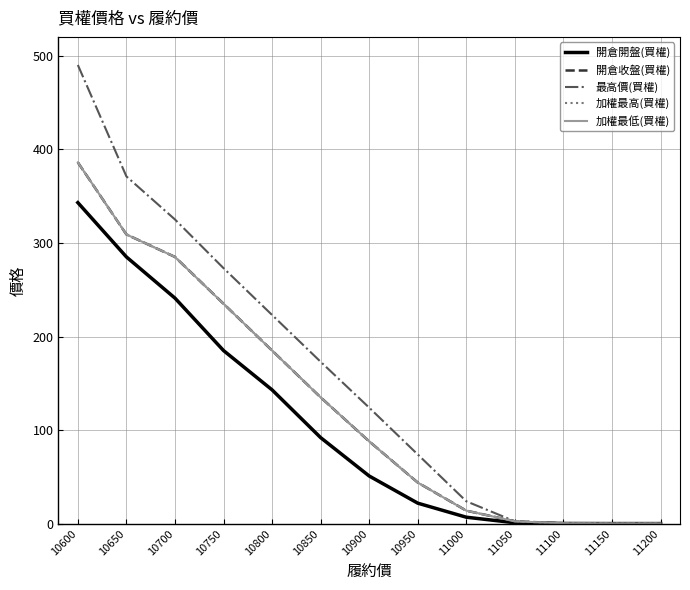

Is this an area chart (filled region under the line)?

No